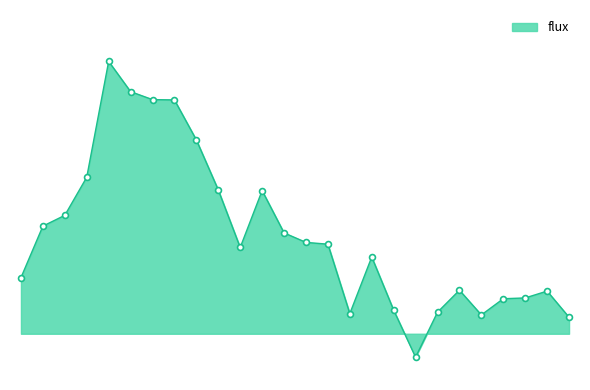

Does the chart have visible grid lines?

No